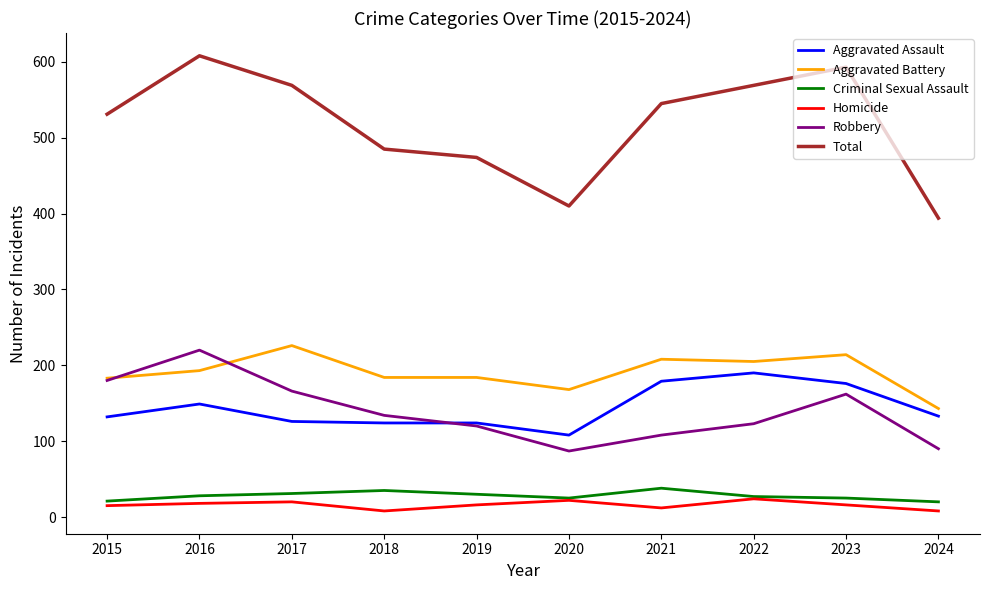

Is it true that Aggravated Battery equals 60 at 2019?

False